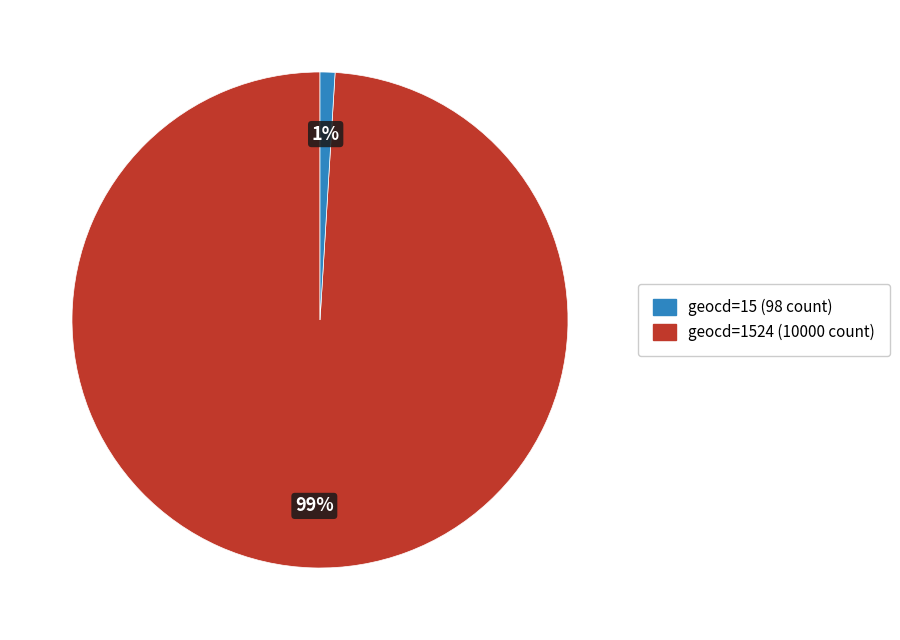

To the nearest percent, what is the difference between the largest and smallest slice percentages?

98%